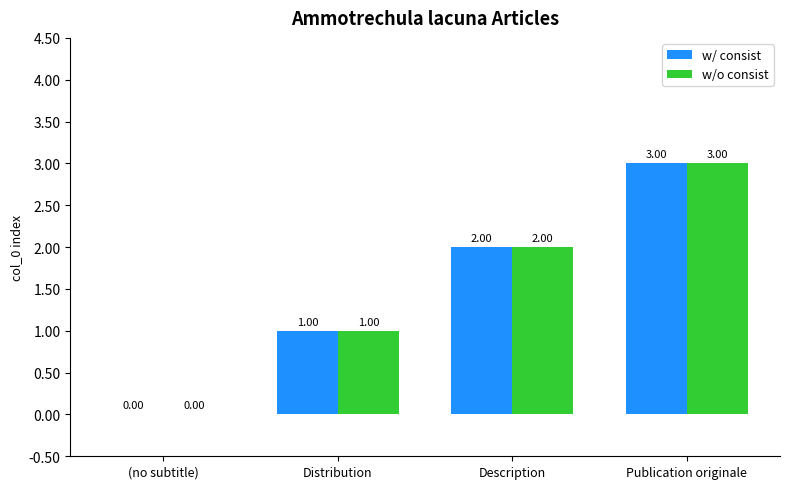

At which label does w/o consist reach its peak?

Publication originale